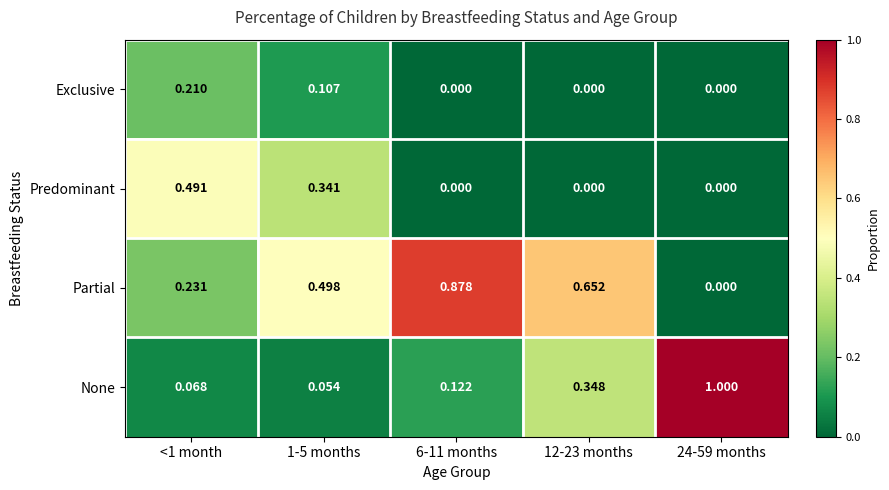

Which series has the largest range (max minus min)?

None